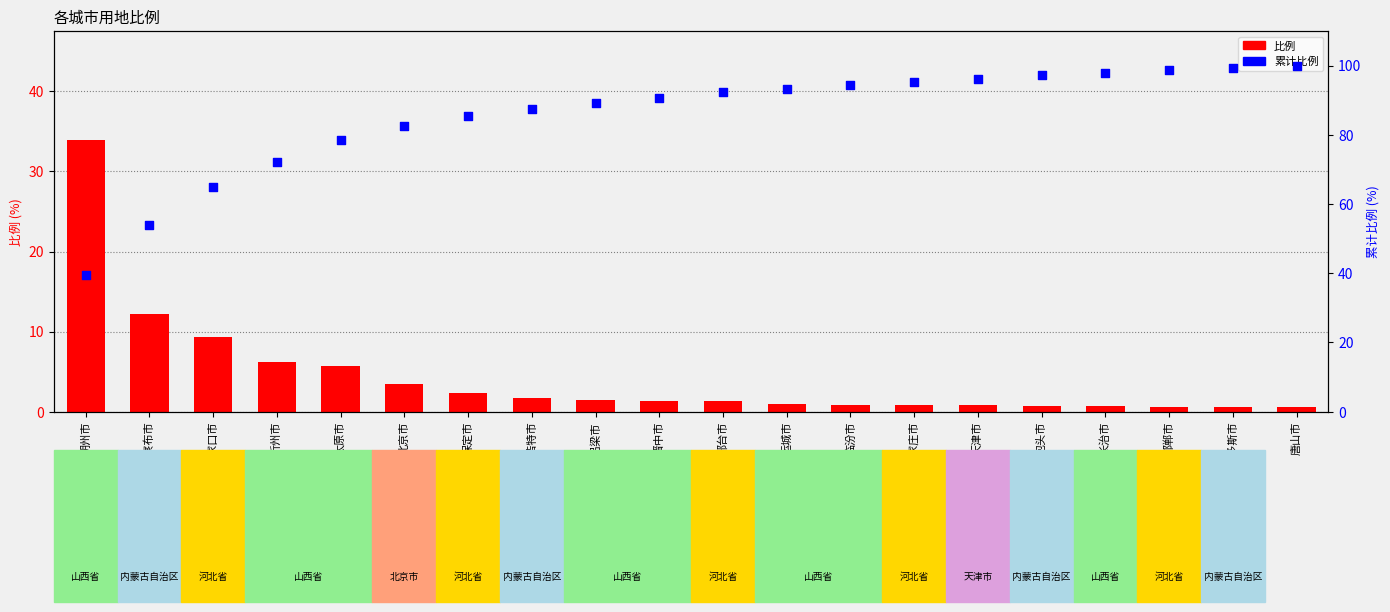

Which series has the widest spread of Y values?

累计比例